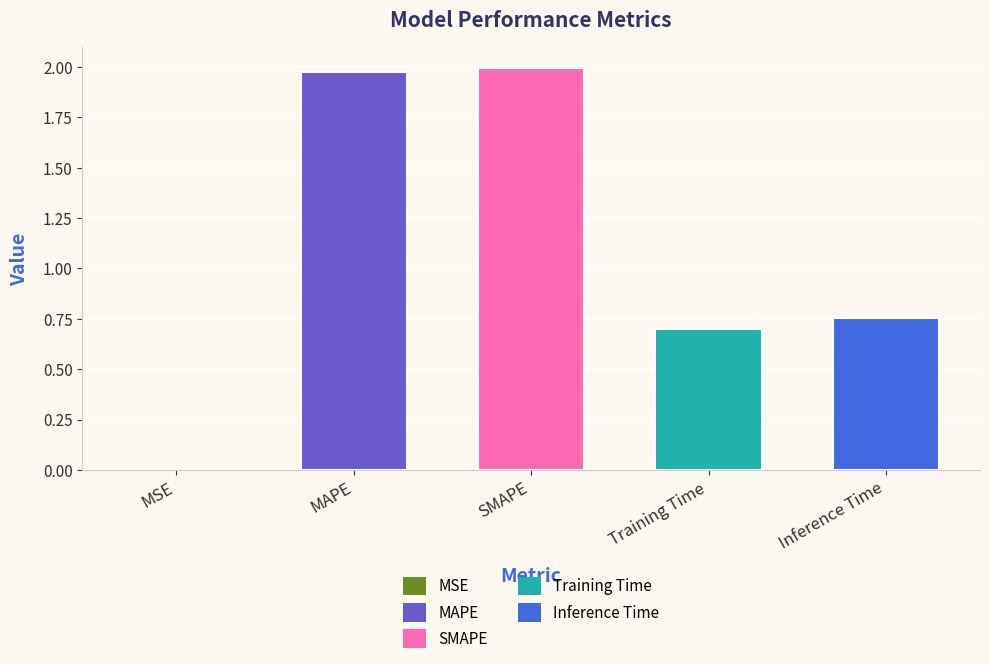

What is the sum of all values?

5.4